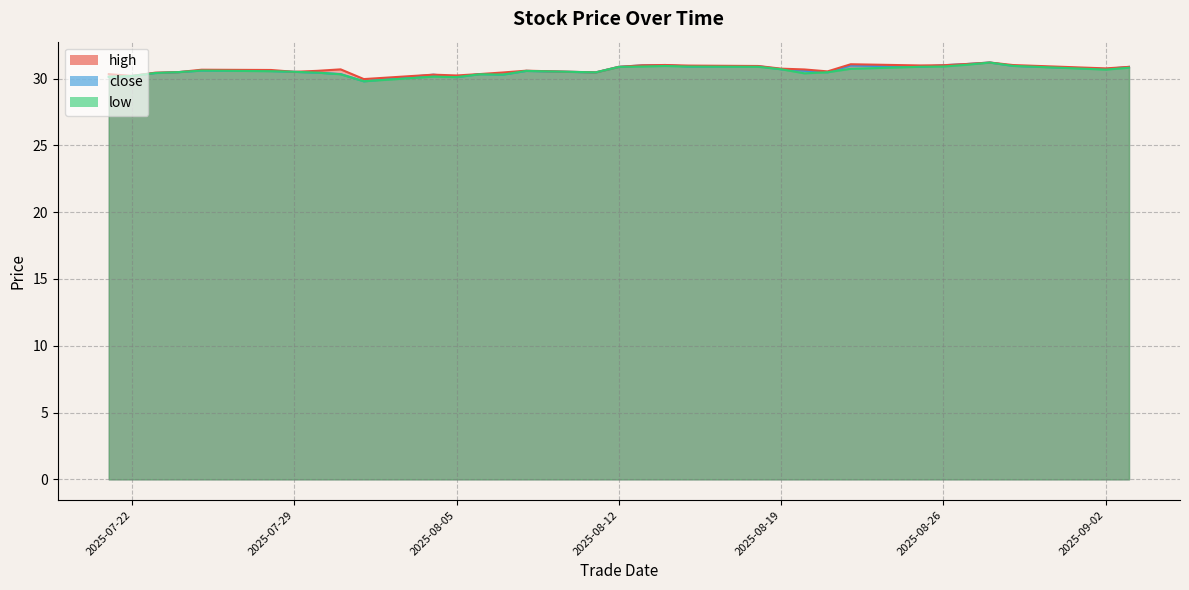

How many data points in close are less than 30?

1